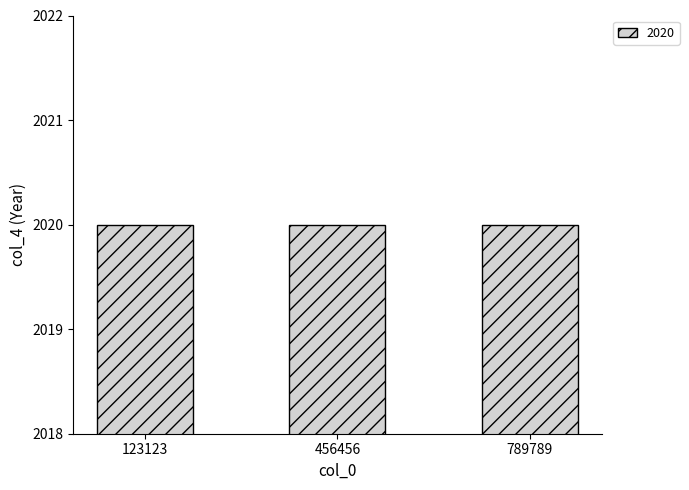

Rank the categories by value from highest to lowest.

789789, 456456, 123123